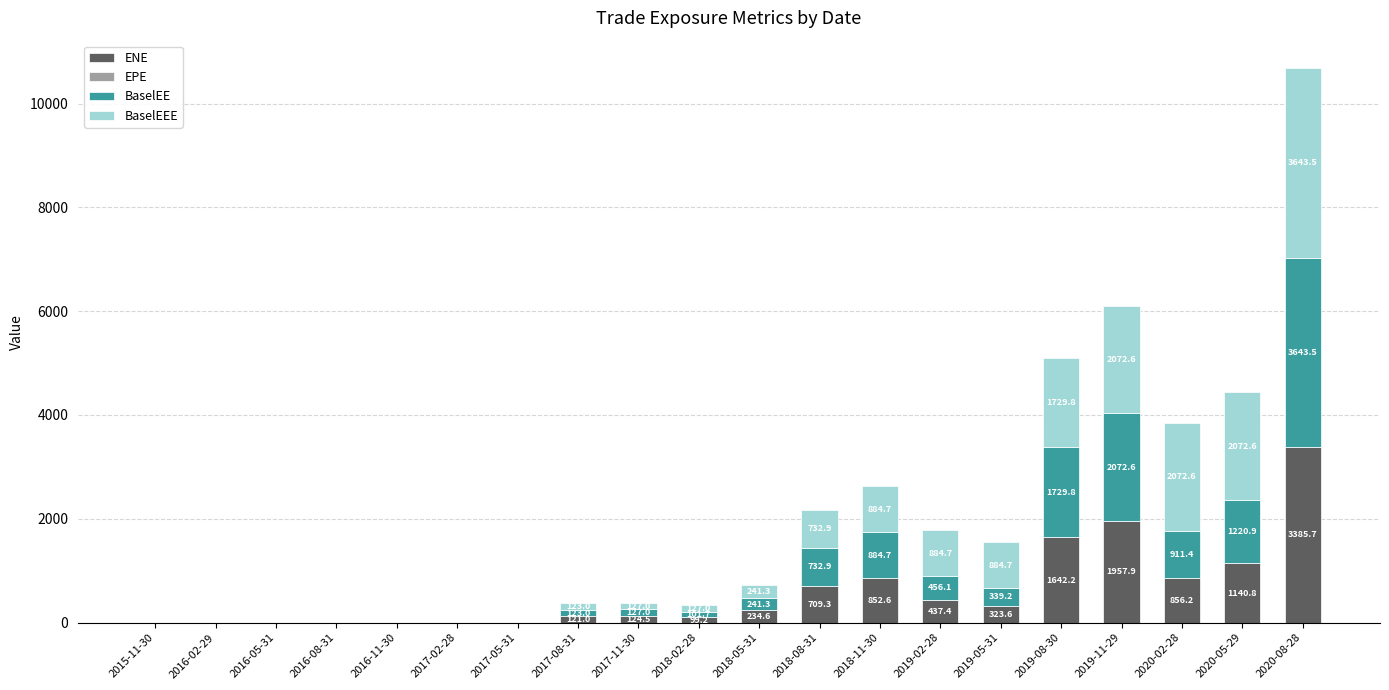

Which category has the highest value in the ENE series?

2020-08-28